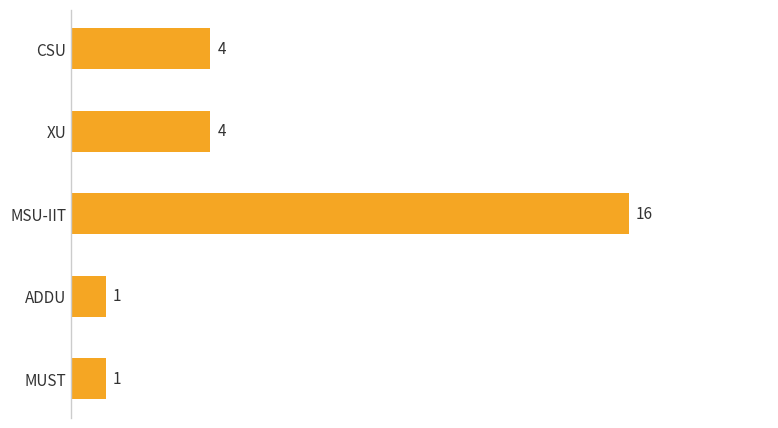

Read the value at MSU-IIT.

16